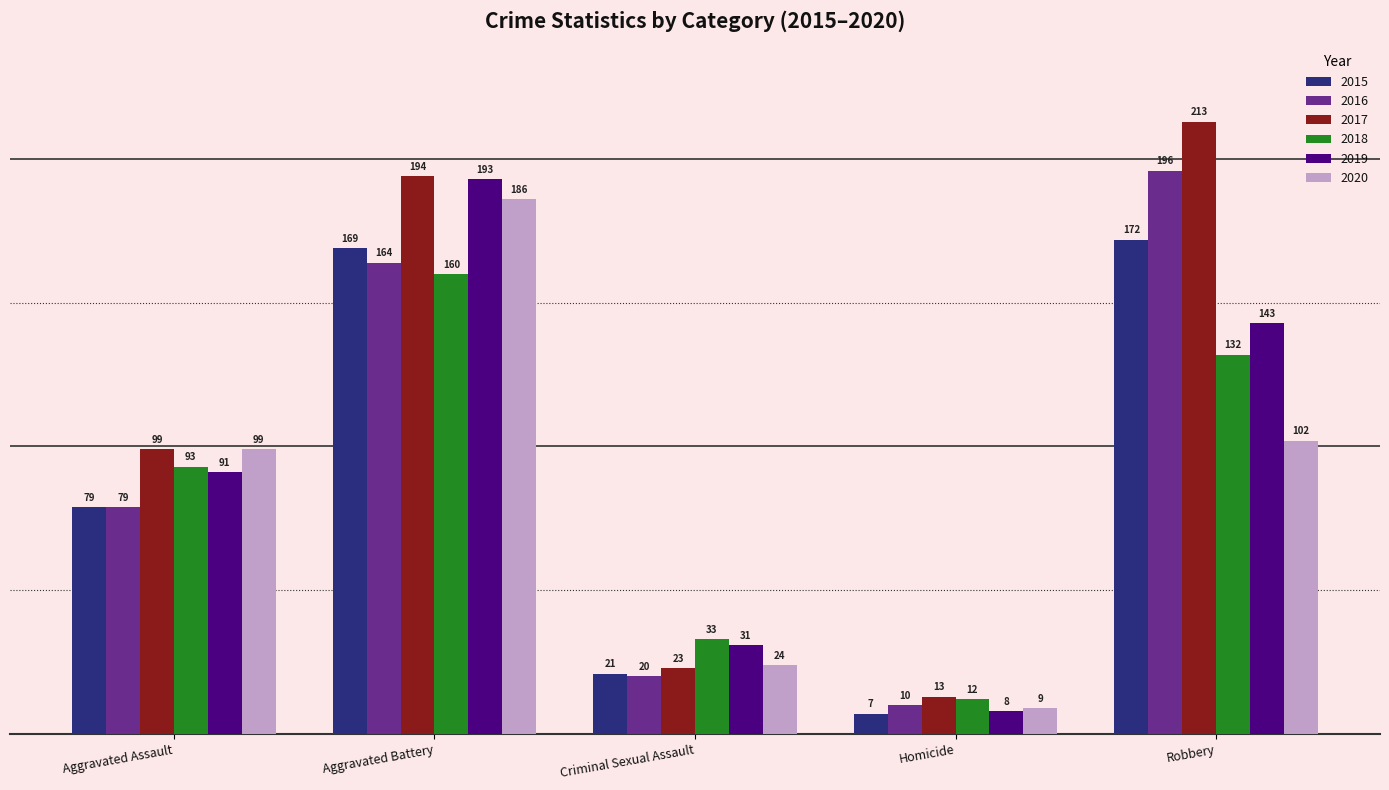

What is the label of the 2nd bar from the right?

Homicide